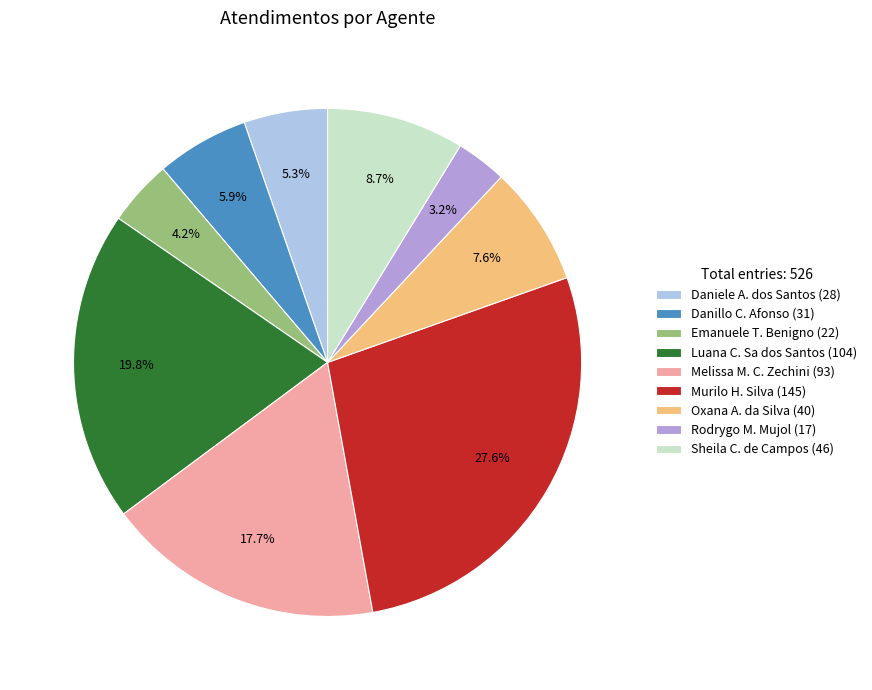

What is the ratio of the value at Sheila C. de Campos (46) to the value at Danillo C. Afonso (31)?

1.5